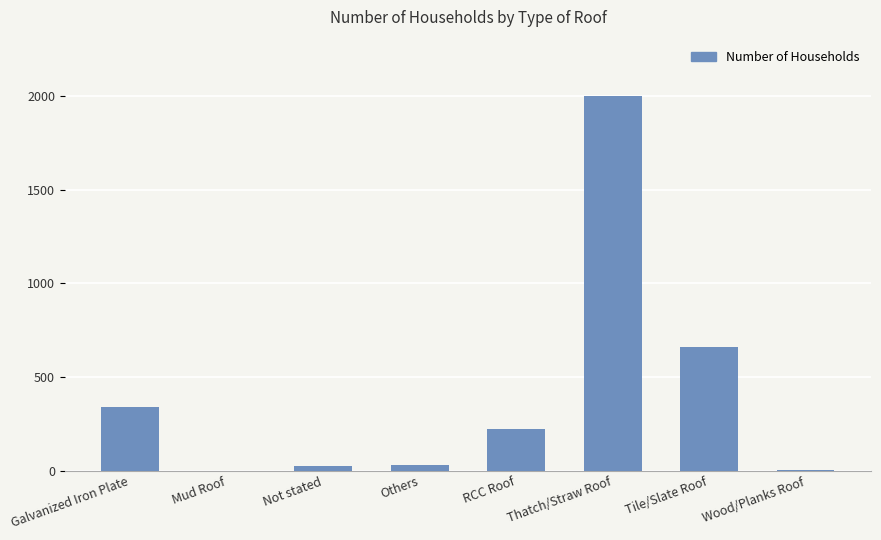

What is the sum of all values?

3280